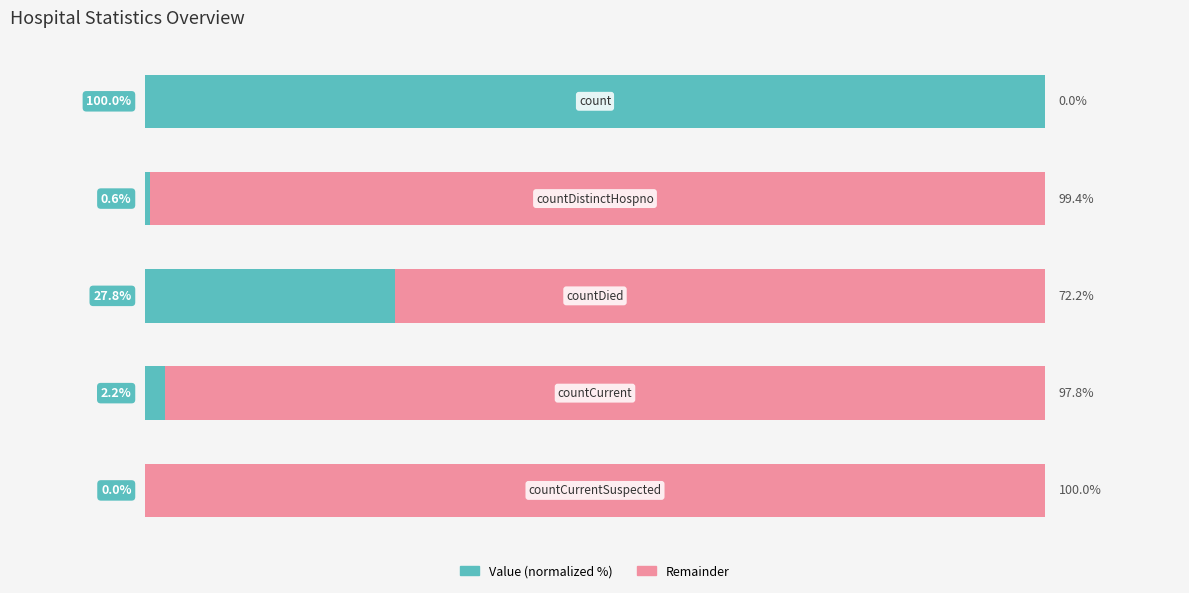

What are all the series names shown in the legend?

Value (normalized %), Remainder